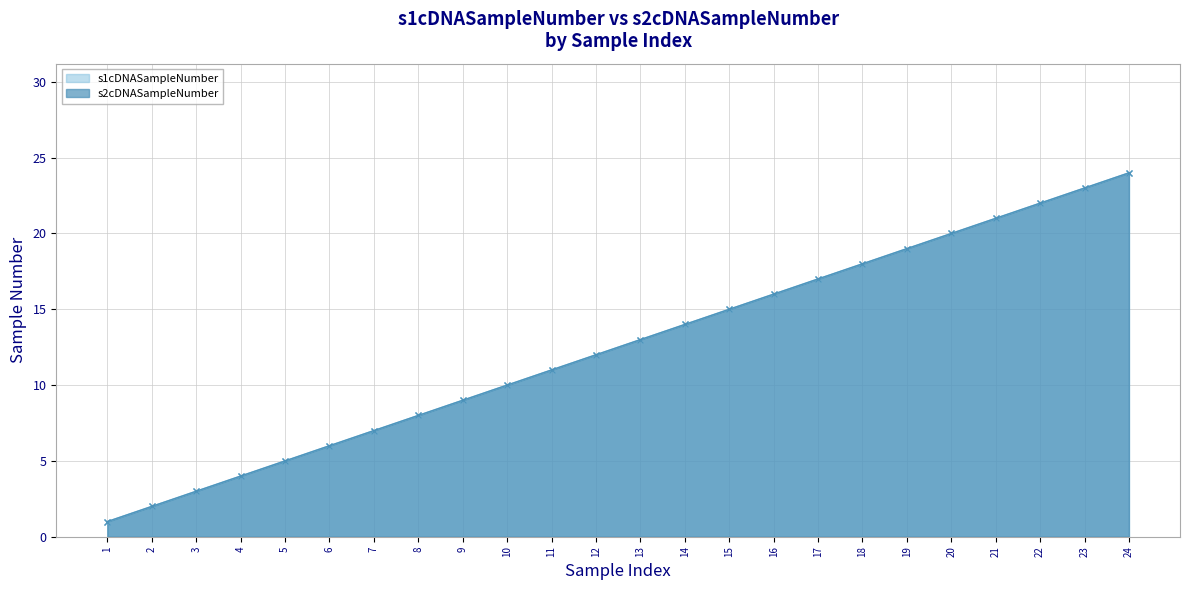

Which series has the widest spread of values?

s1cDNASampleNumber